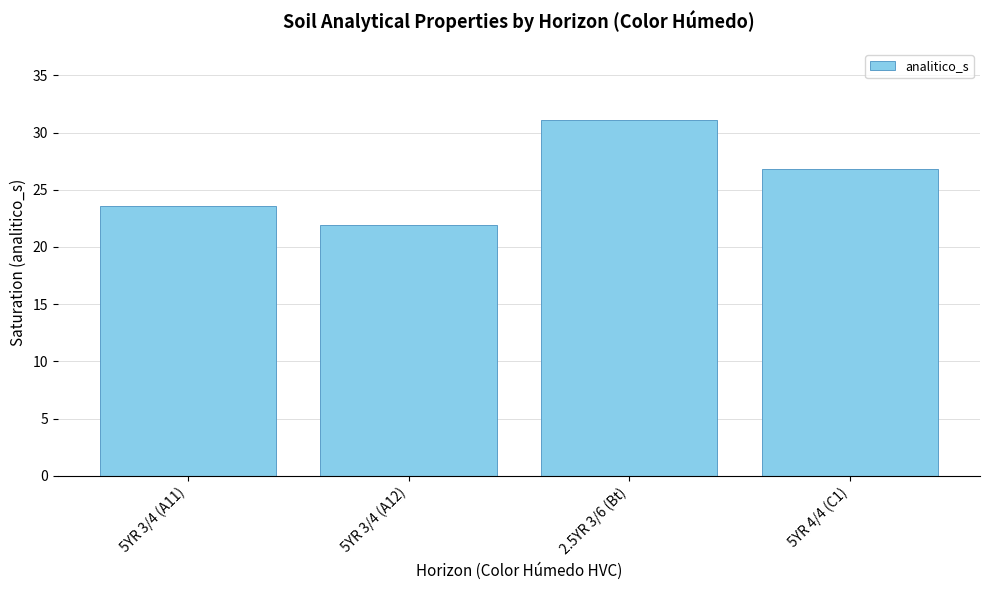

At which category does the chart reach its peak across all series?

2.5YR 3/6 (Bt)